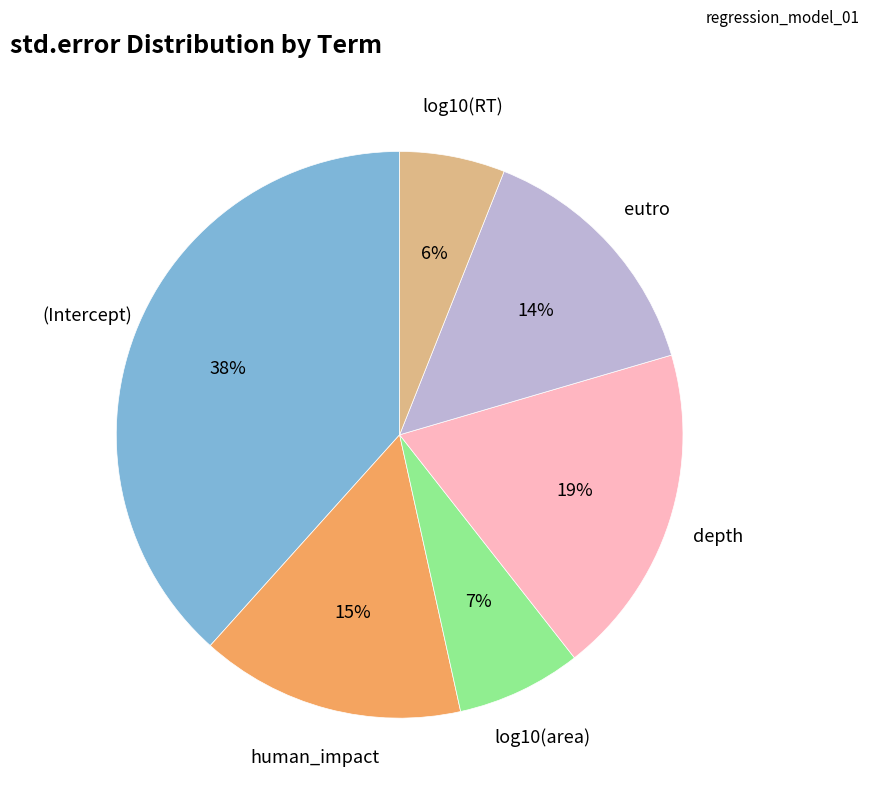

To the nearest percent, what is the average slice percentage?

17%